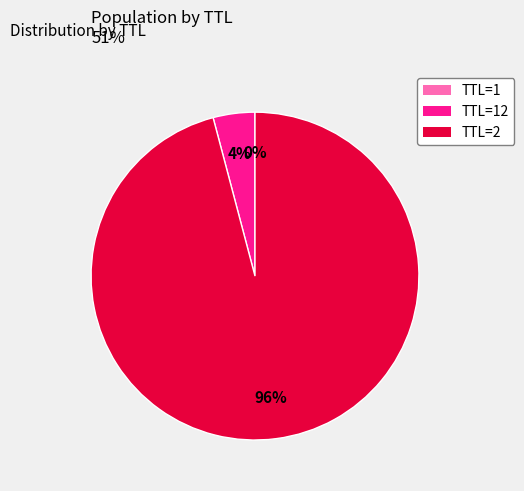

What is the majority slice?

TTL=2